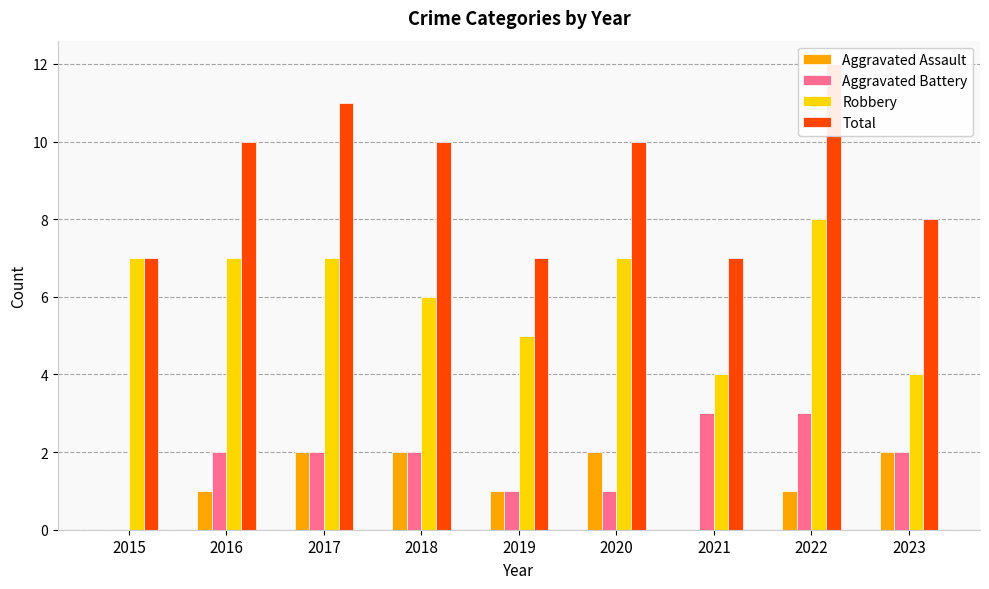

How many bars are there in each group?

4